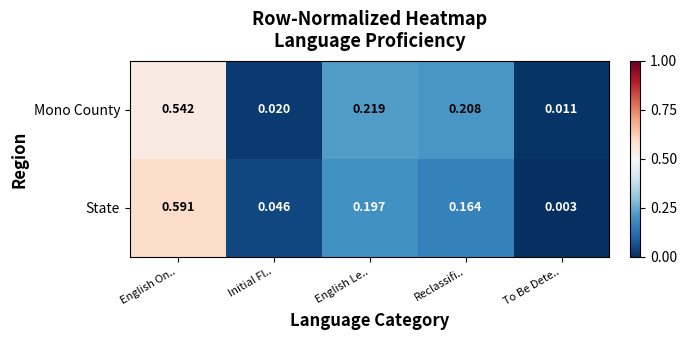

List the series in order of their overall mean, lowest first.

Mono County, State